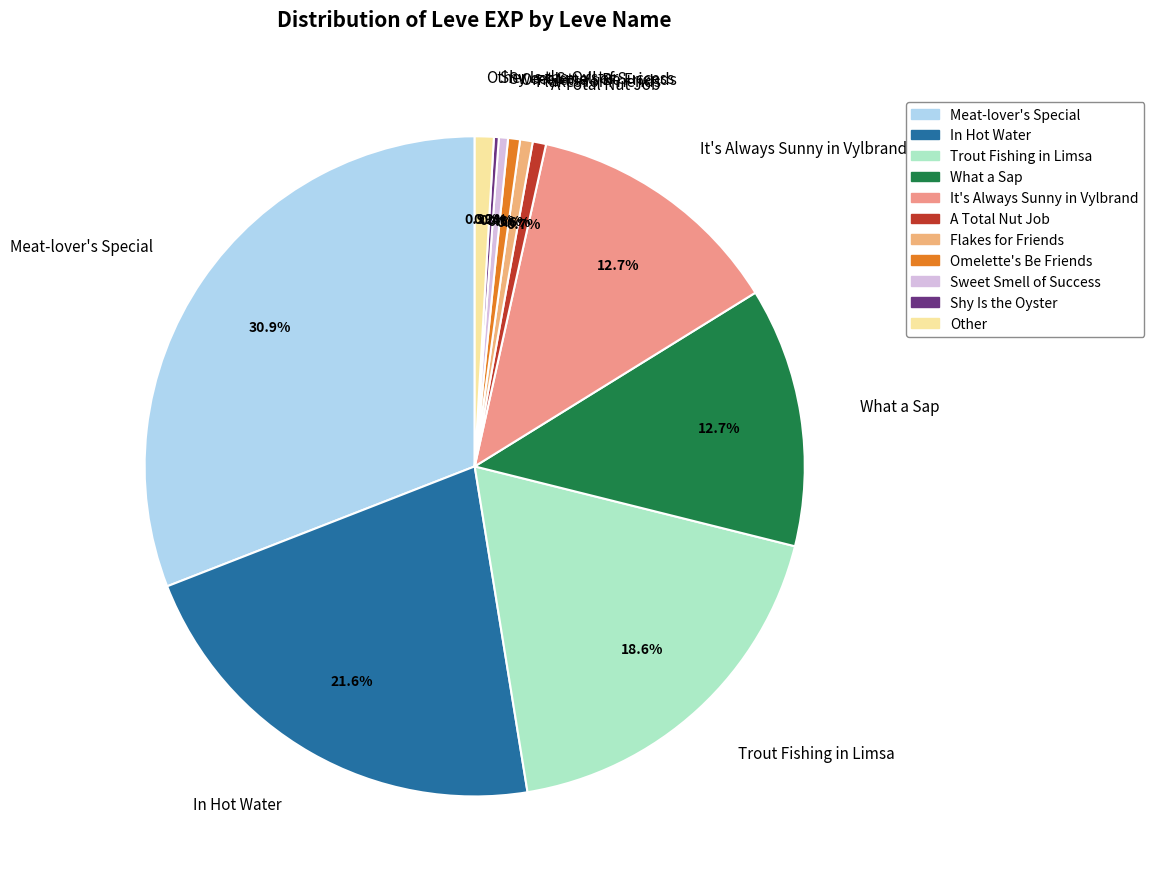

Between Other and In Hot Water, which is larger?

In Hot Water